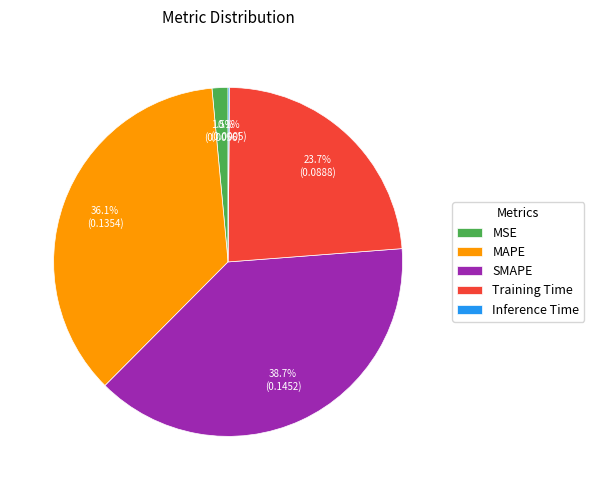

What is the largest slice in the pie chart?

SMAPE